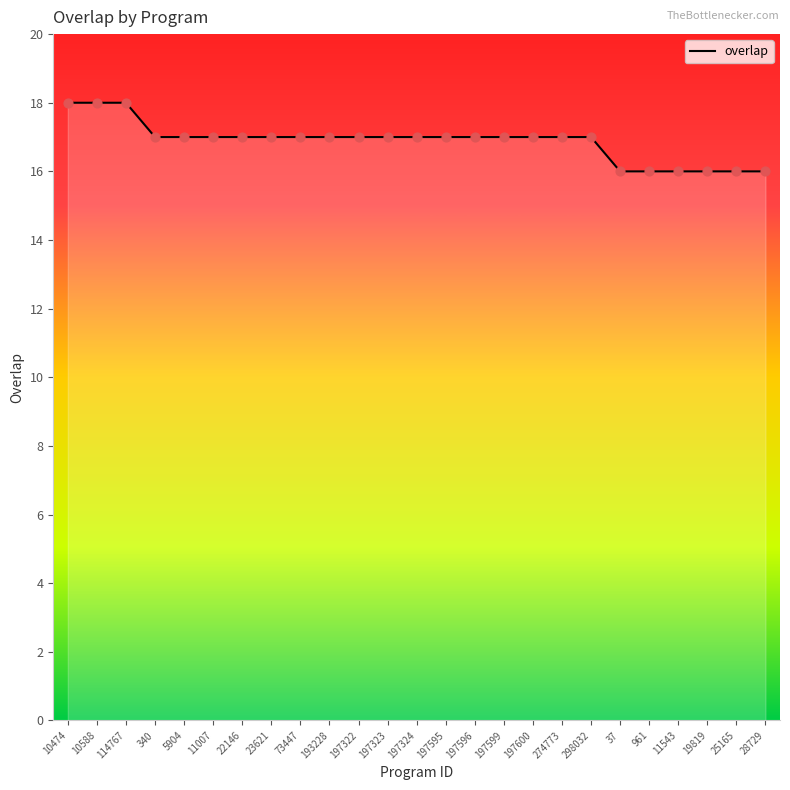

Between 5904 and 28729, which is larger?

5904